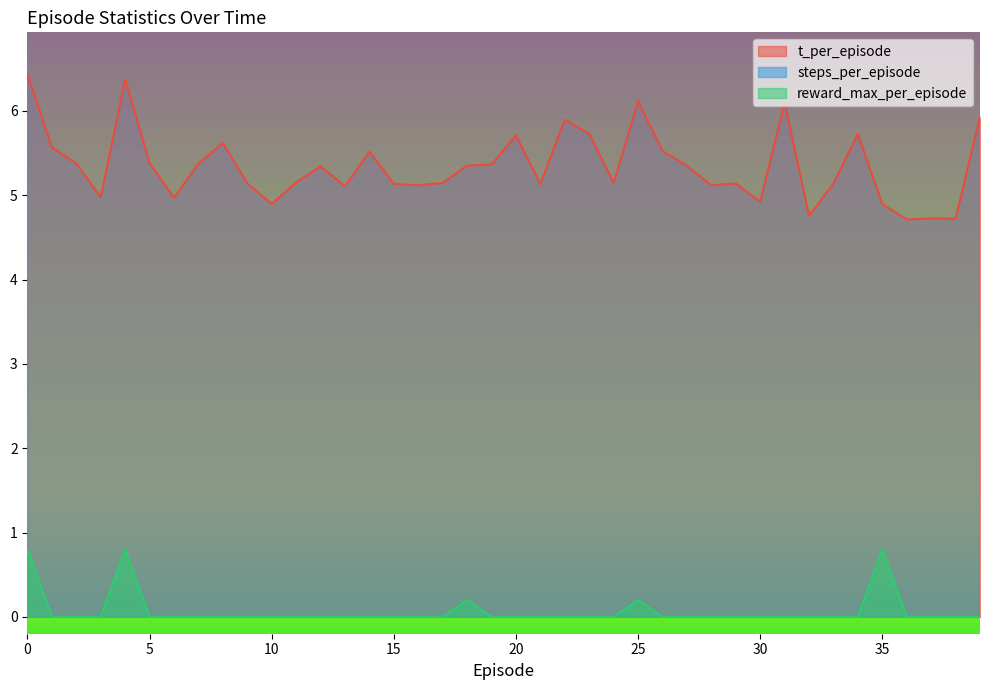

Is the value of t_per_episode at 12 greater than the value of reward_max_per_episode at 1?

Yes